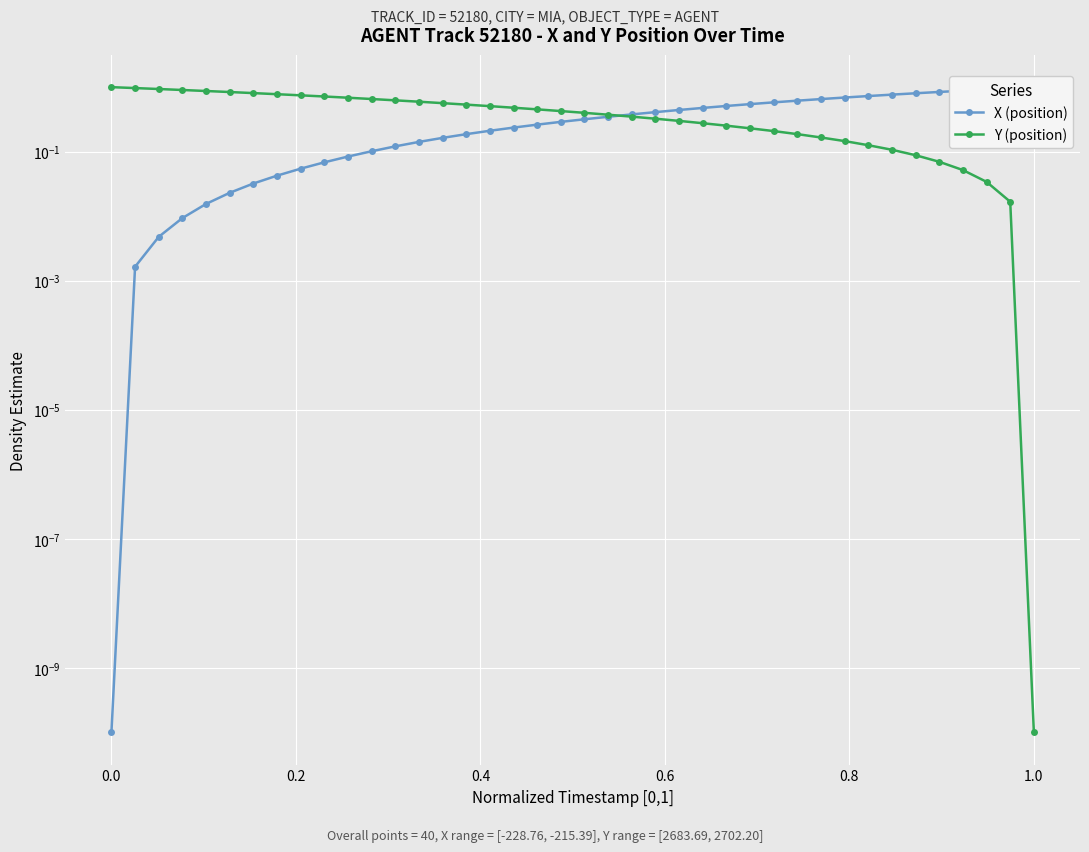

Which series has the widest spread of values?

X (position)